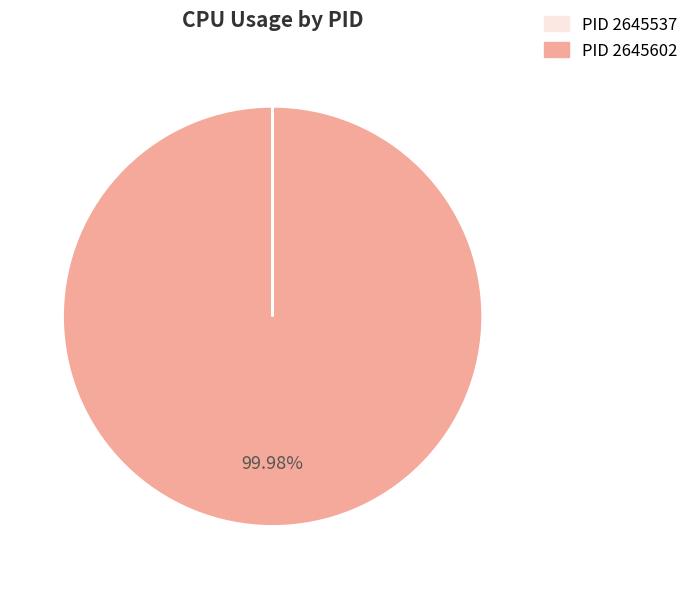

Does any single category account for the majority?

Yes